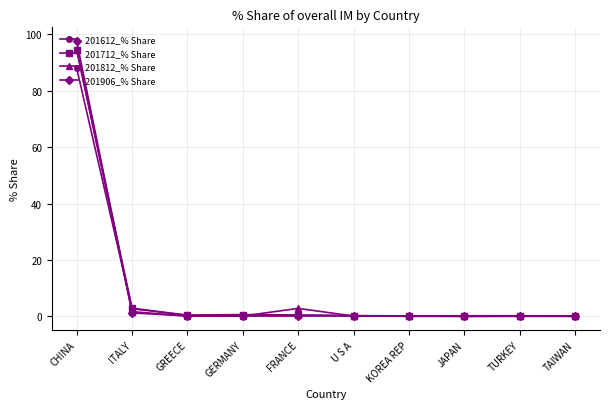

True or false: 201812_% Share has a value of 2.8 at FRANCE.

True